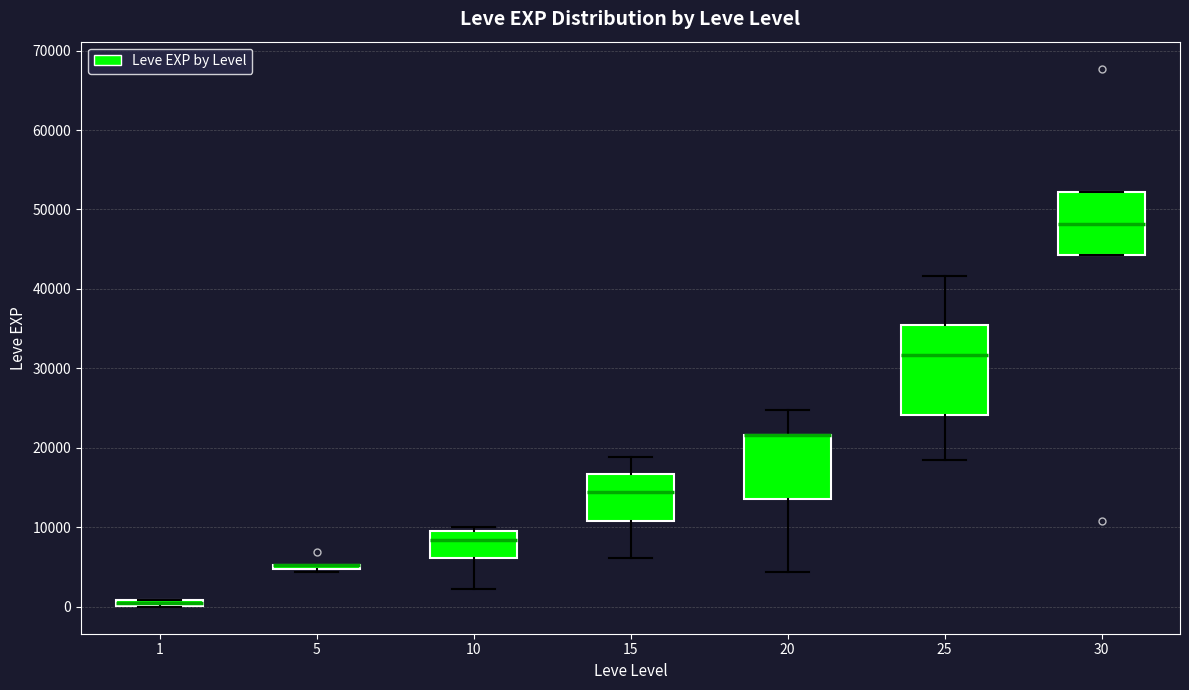

Where is the lower edge of the box at x = 1 on the y-axis? The values are not printed on the chart, so give them approximately, as read against the axis.

0